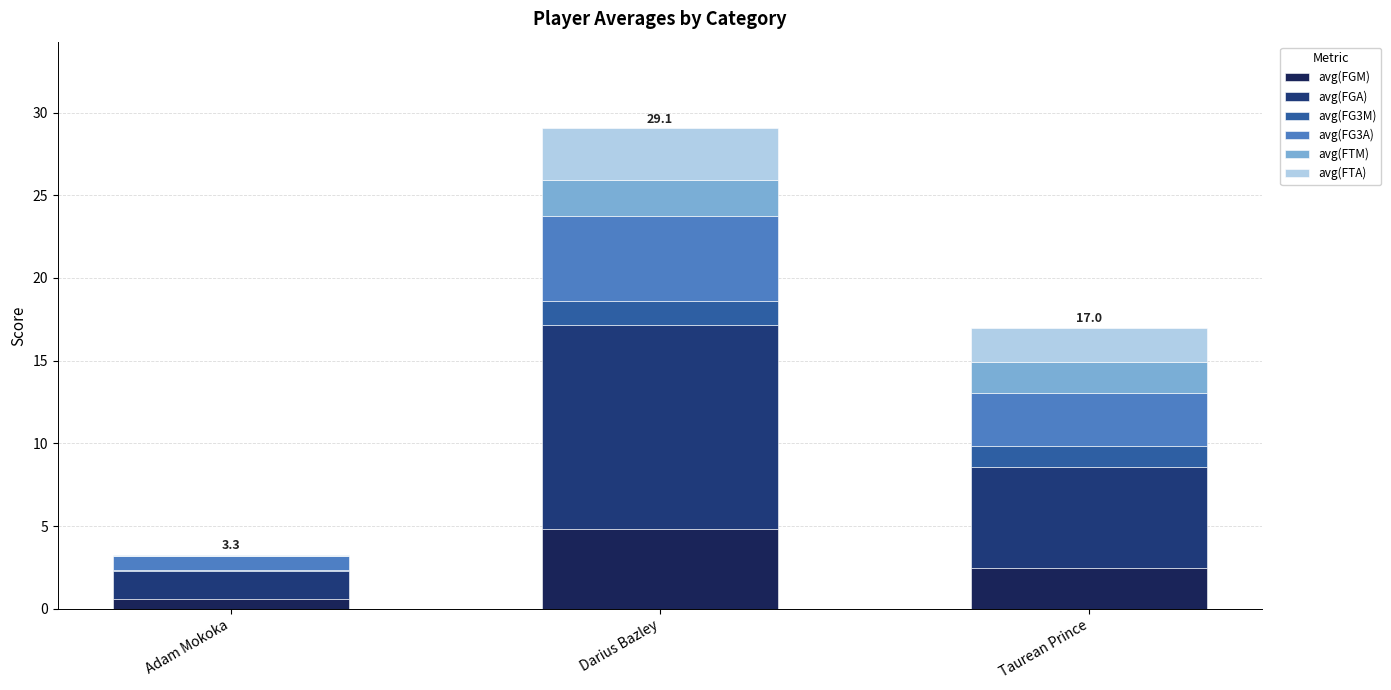

Rank the categories by avg(FGM) value from lowest to highest.

Adam Mokoka, Taurean Prince, Darius Bazley